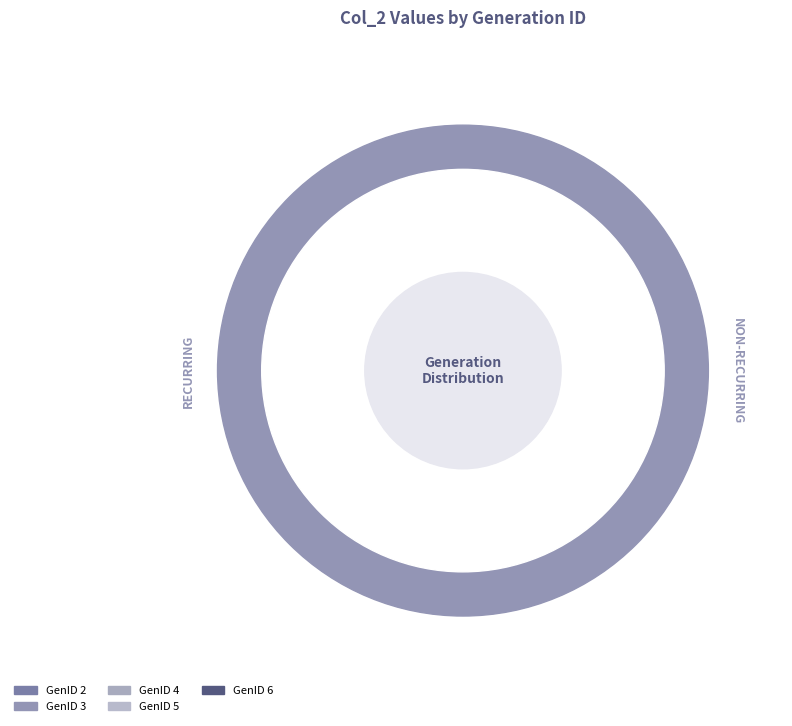

True or false: GenID 4 accounts for 4% of the total.

False